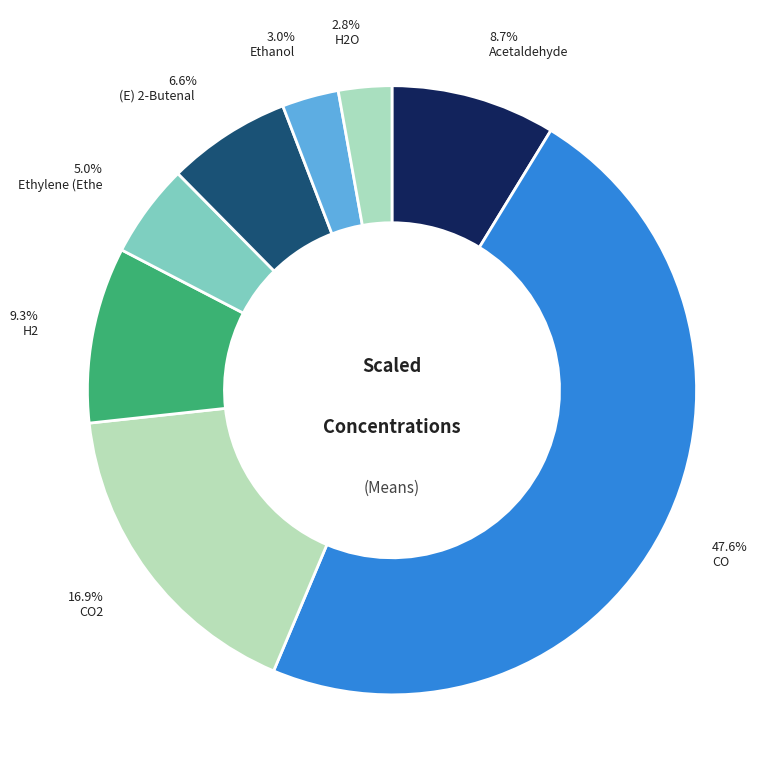

What is the smallest slice in the pie chart?

H2O